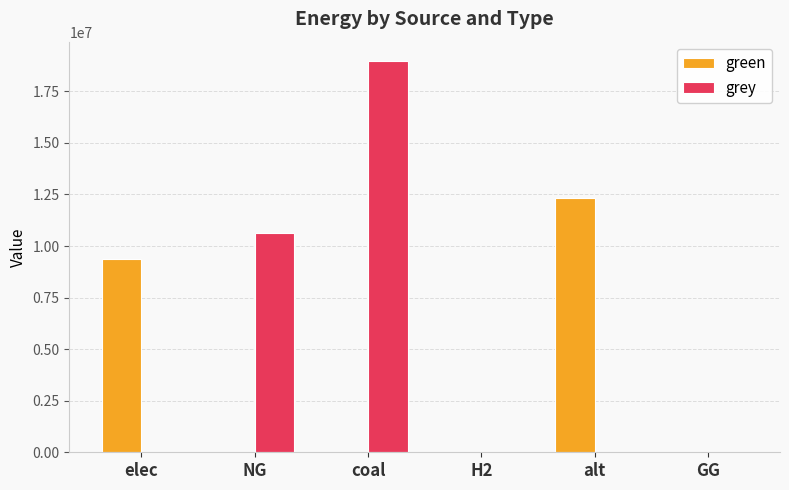

Where is green nearest to the value 6156421?

elec